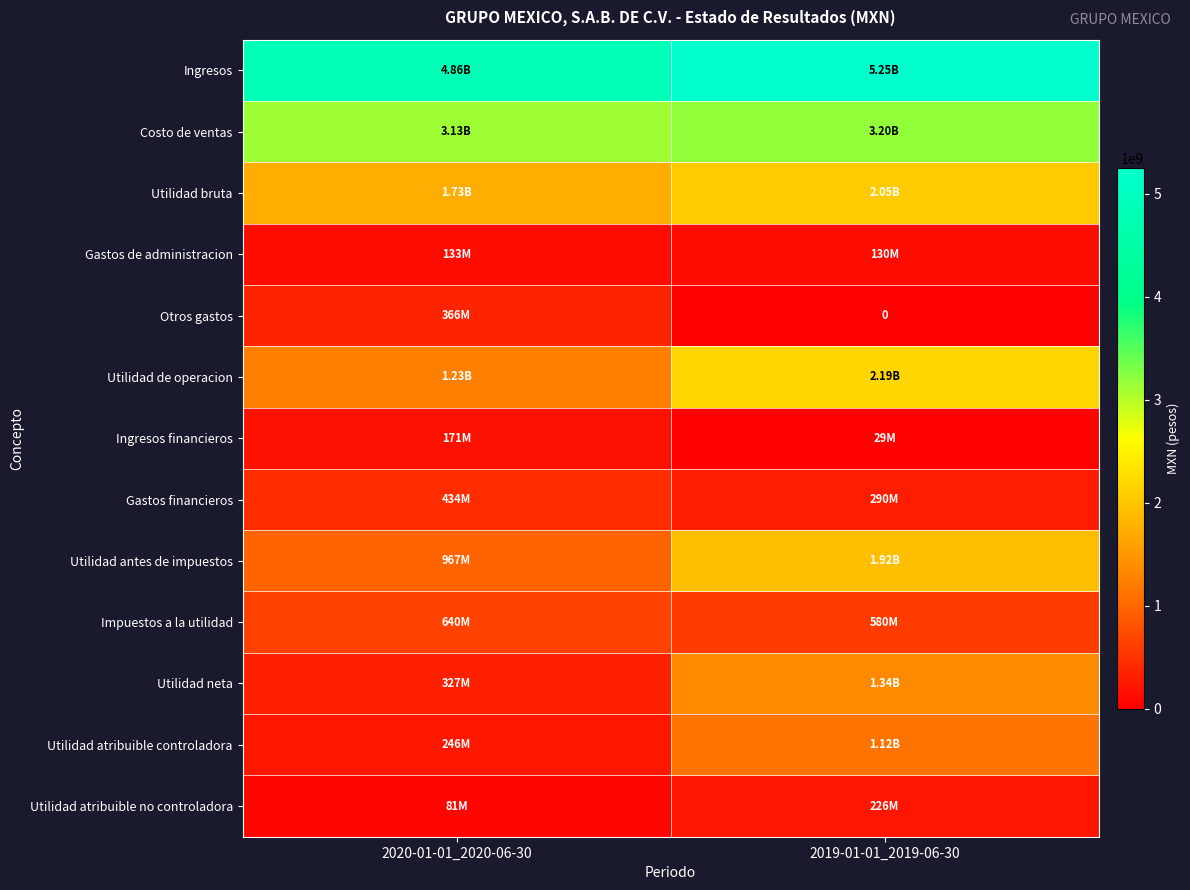

What value does the Gastos financieros series have at 2019-01-01_2019-06-30, to the nearest 10?

289577000